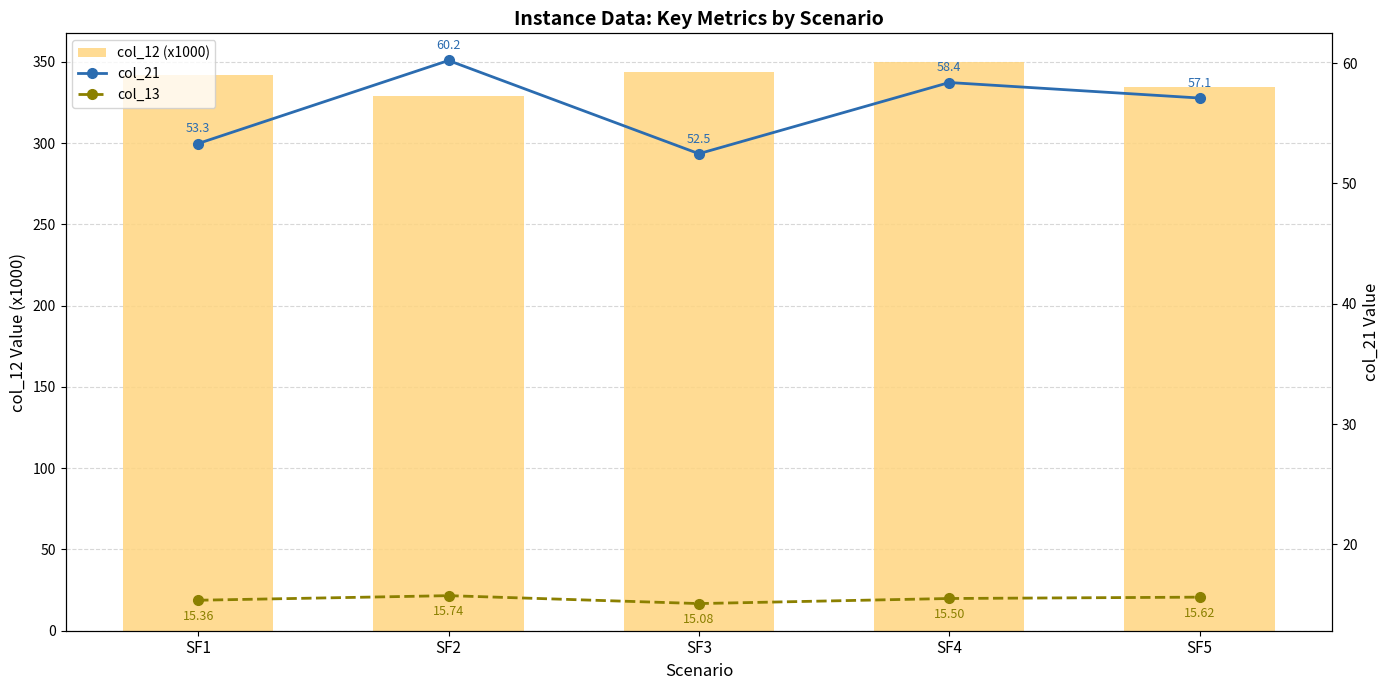

Is the value of col_13 at SF3 greater than the value of col_12 (x1000) at SF5?

No